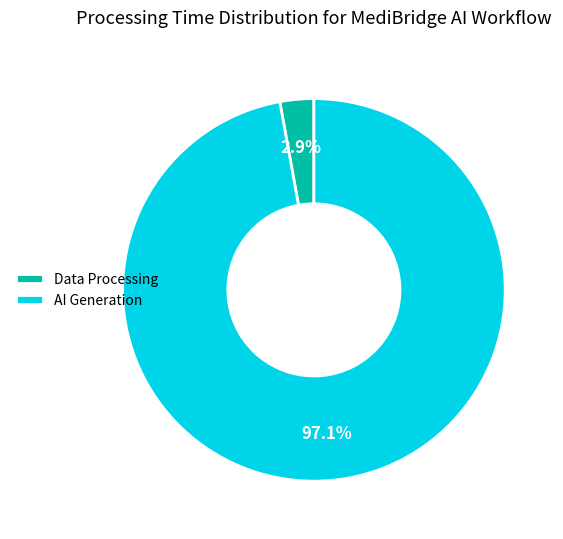

What is the largest slice in the pie chart?

AI Generation